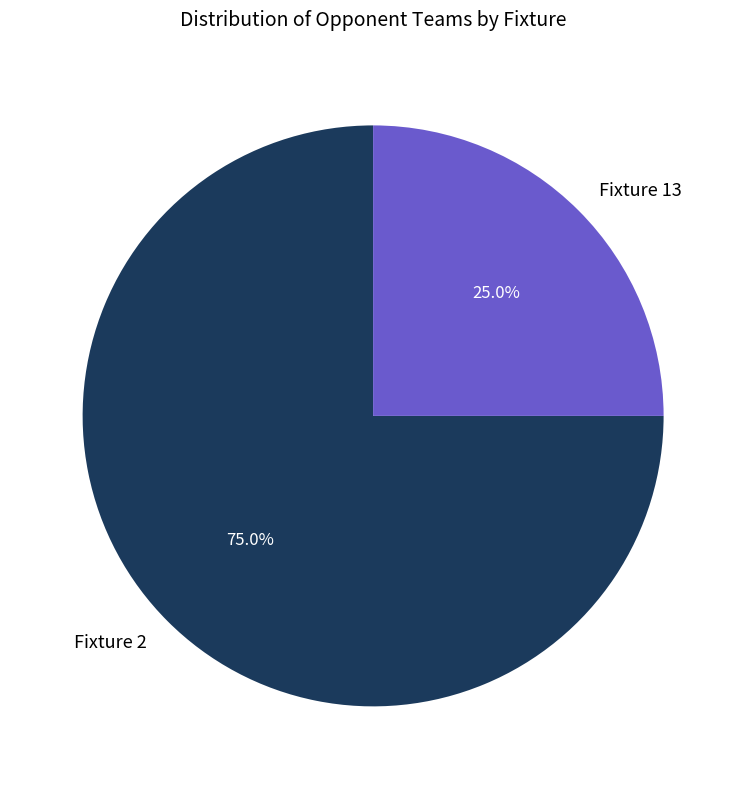

To the nearest percent, what is the average slice percentage?

50%